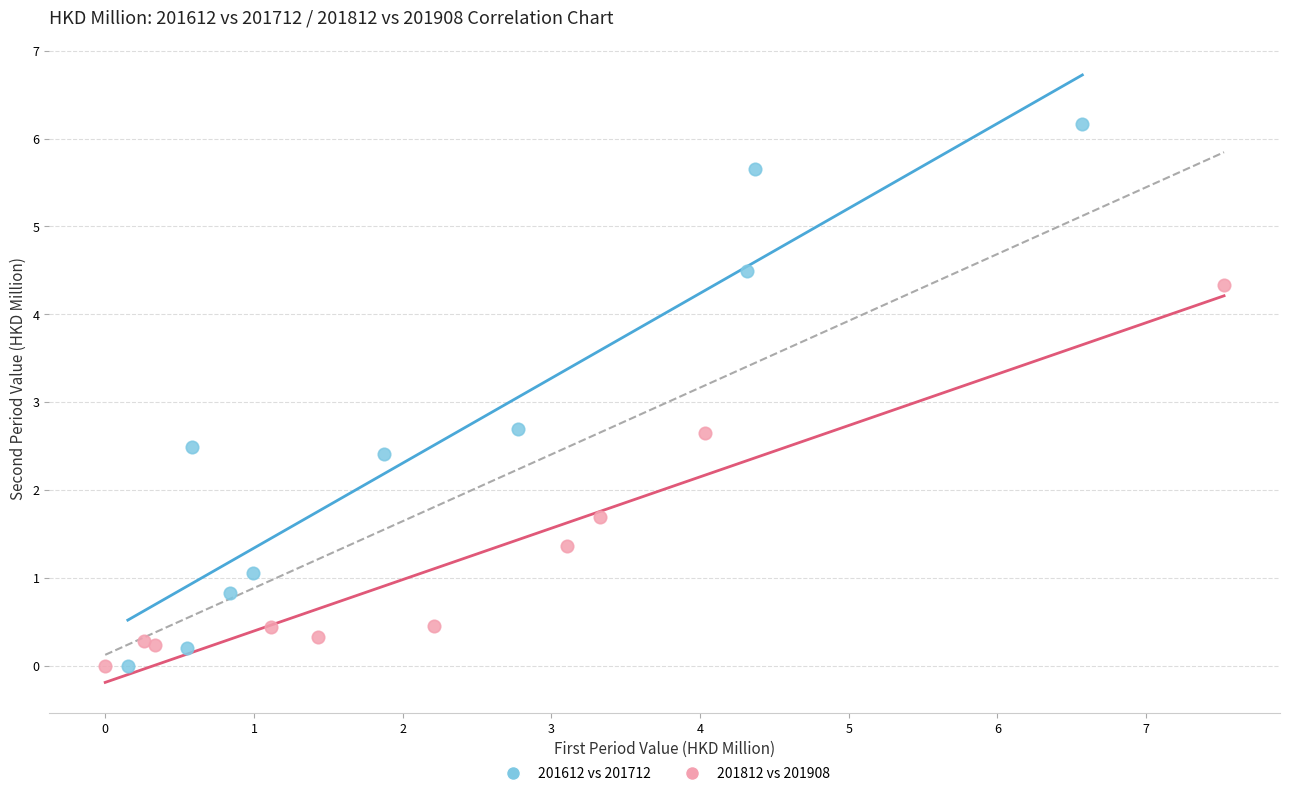

Which series contains the highest Y value?

201612 vs 201712